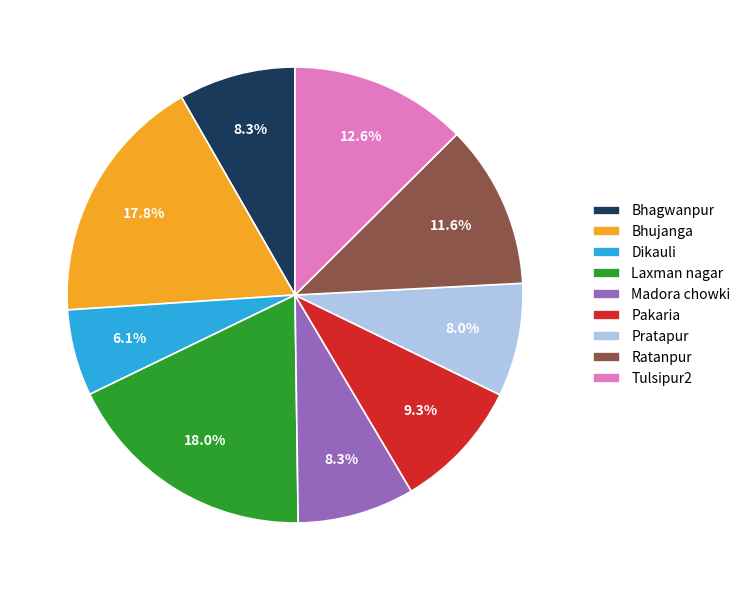

To the nearest percent, what is the difference between the Laxman nagar and Pakaria slice percentages?

9%